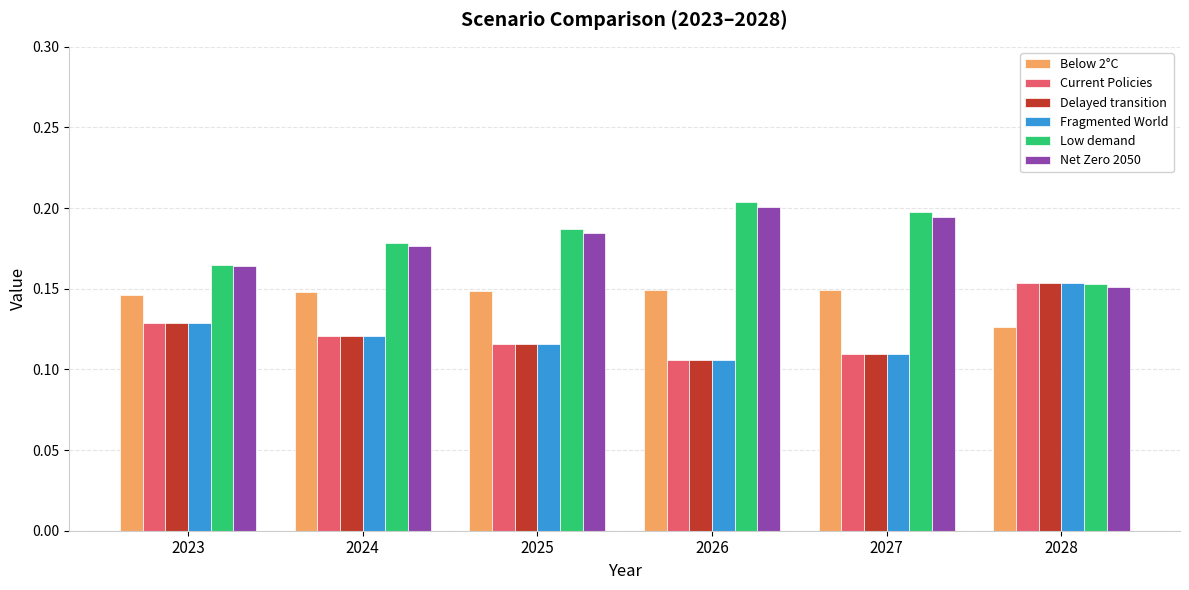

True or false: Below 2°C has a value of 0.3 at 2026.

False